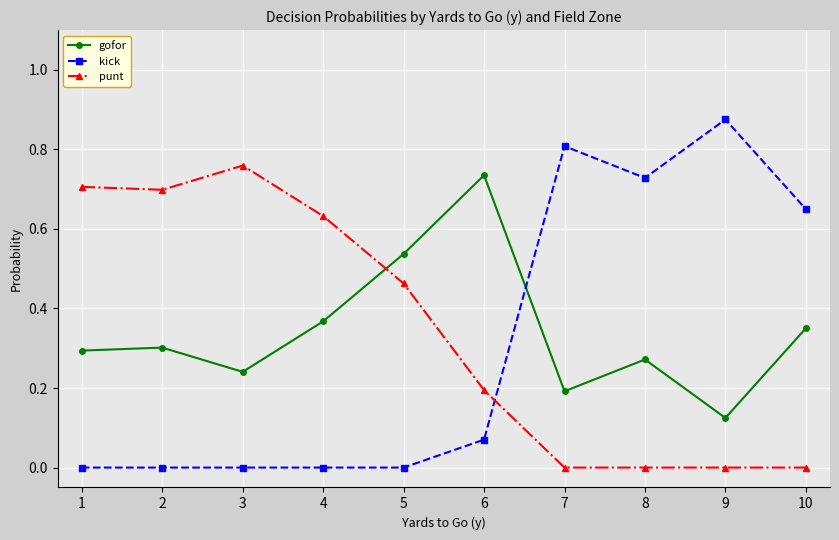

True or false: punt has more than 0 interior local peaks.

True